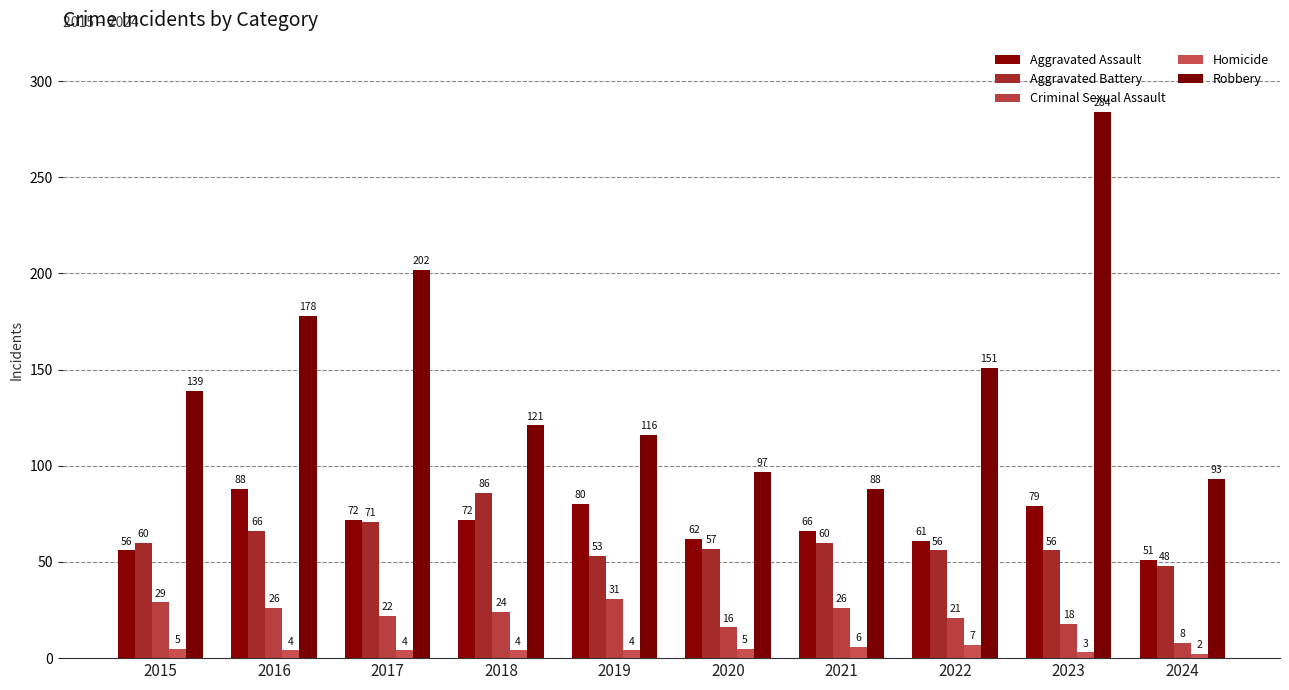

Reading right to left, list all the values displayed in this chart.

Aggravated Assault: 51	79	61	66	62	80	72	72	88	56
Aggravated Battery: 48	56	56	60	57	53	86	71	66	60
Criminal Sexual Assault: 8	18	21	26	16	31	24	22	26	29
Homicide: 2	3	7	6	5	4	4	4	4	5
Robbery: 93	284	151	88	97	116	121	202	178	139